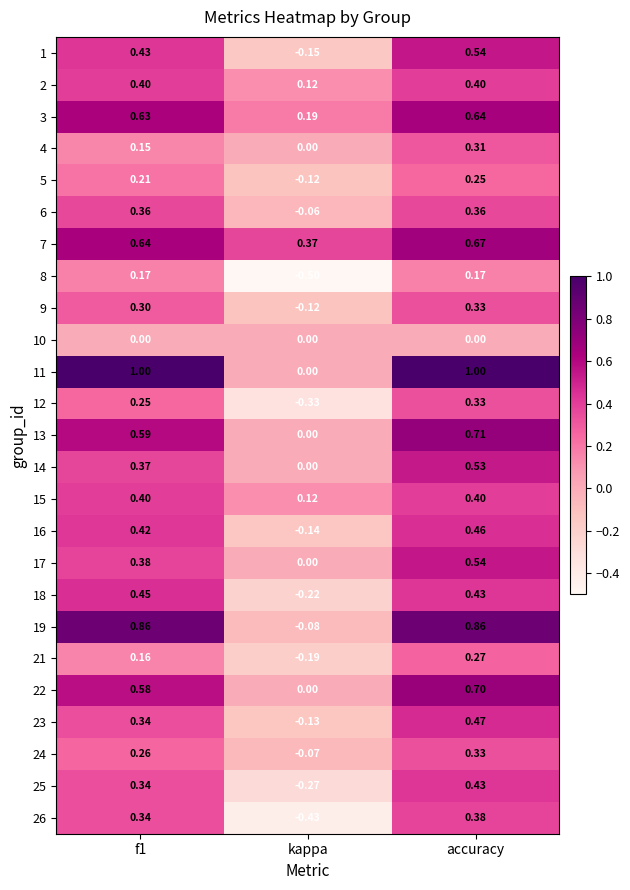

How many distinct data groups are displayed?

25